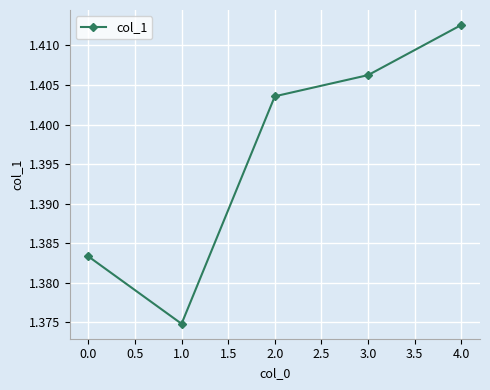

What is the sum of the values at 1.0 and 4.0?

2.8